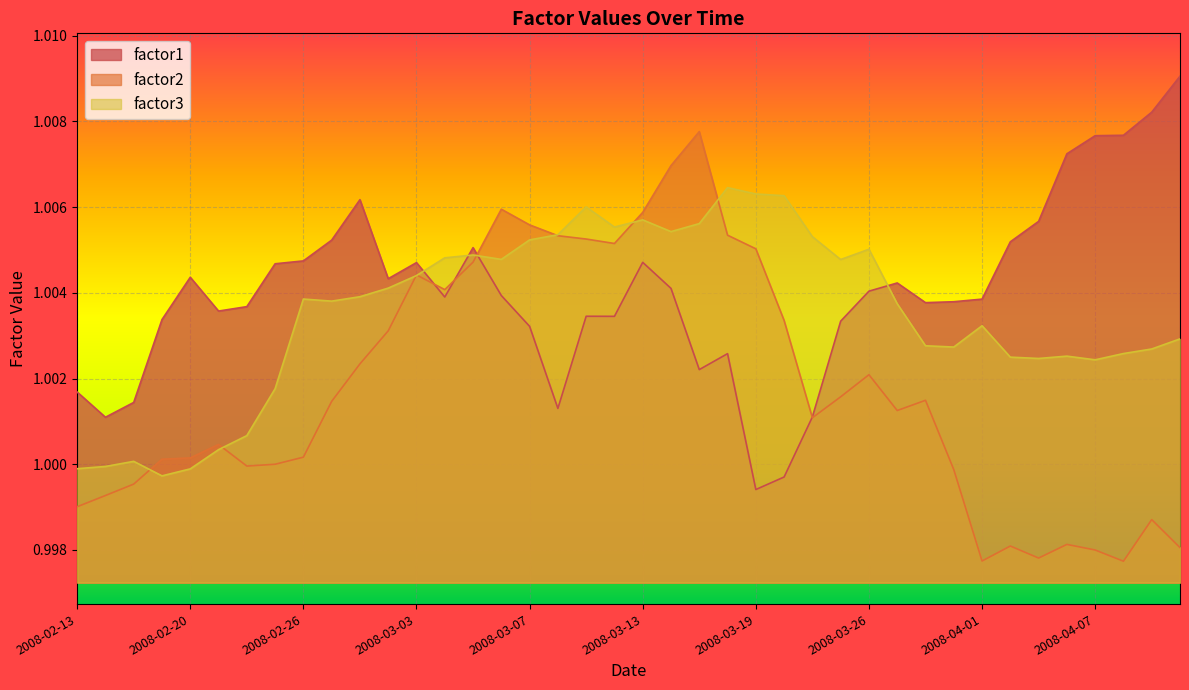

After their last crossing, which series has the higher values: factor1 or factor2?

factor1